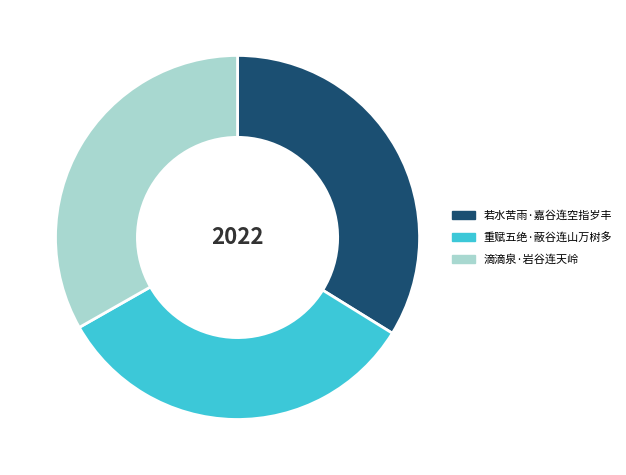

Is 滴滴泉·岩谷连天岭 the majority of the pie?

No